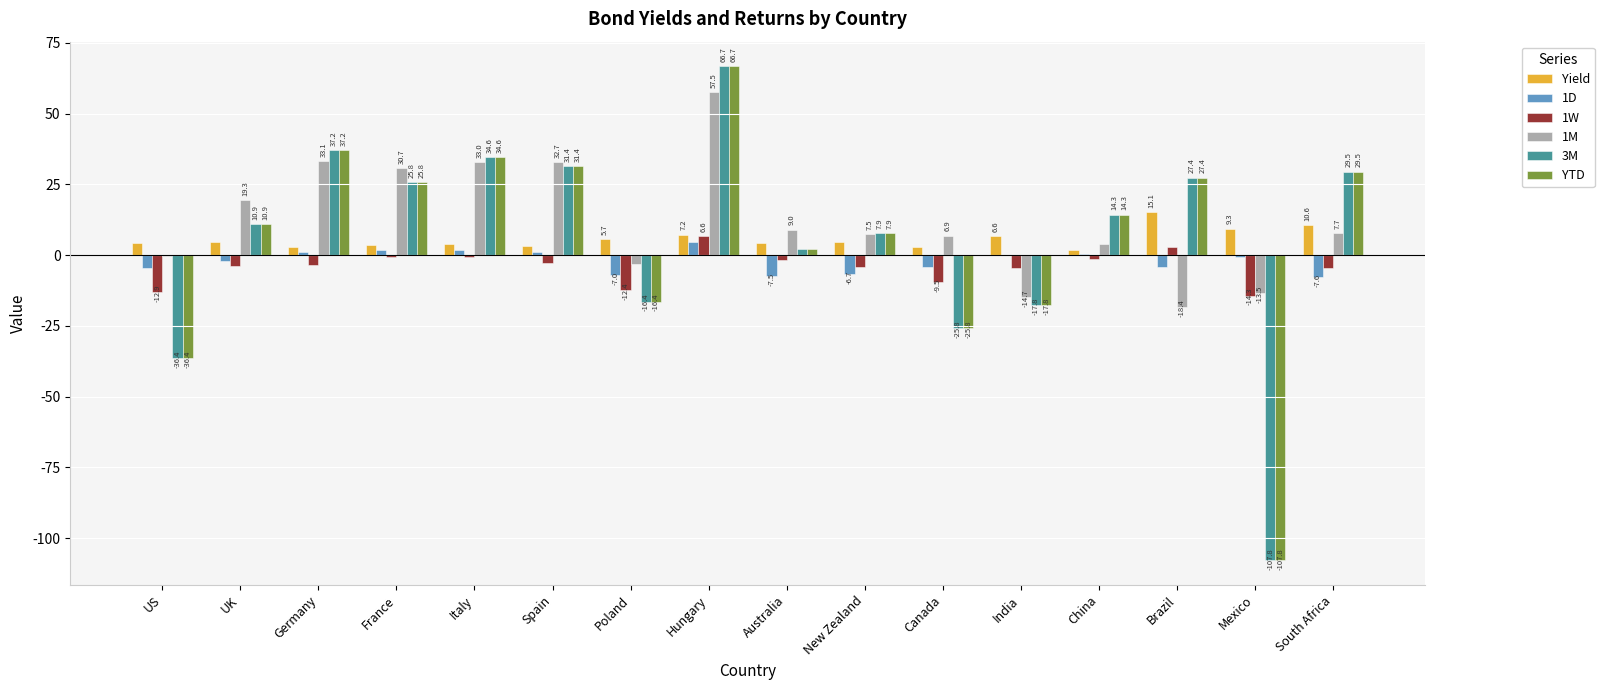

Is it true that 1W equals -4.7 at India?

True